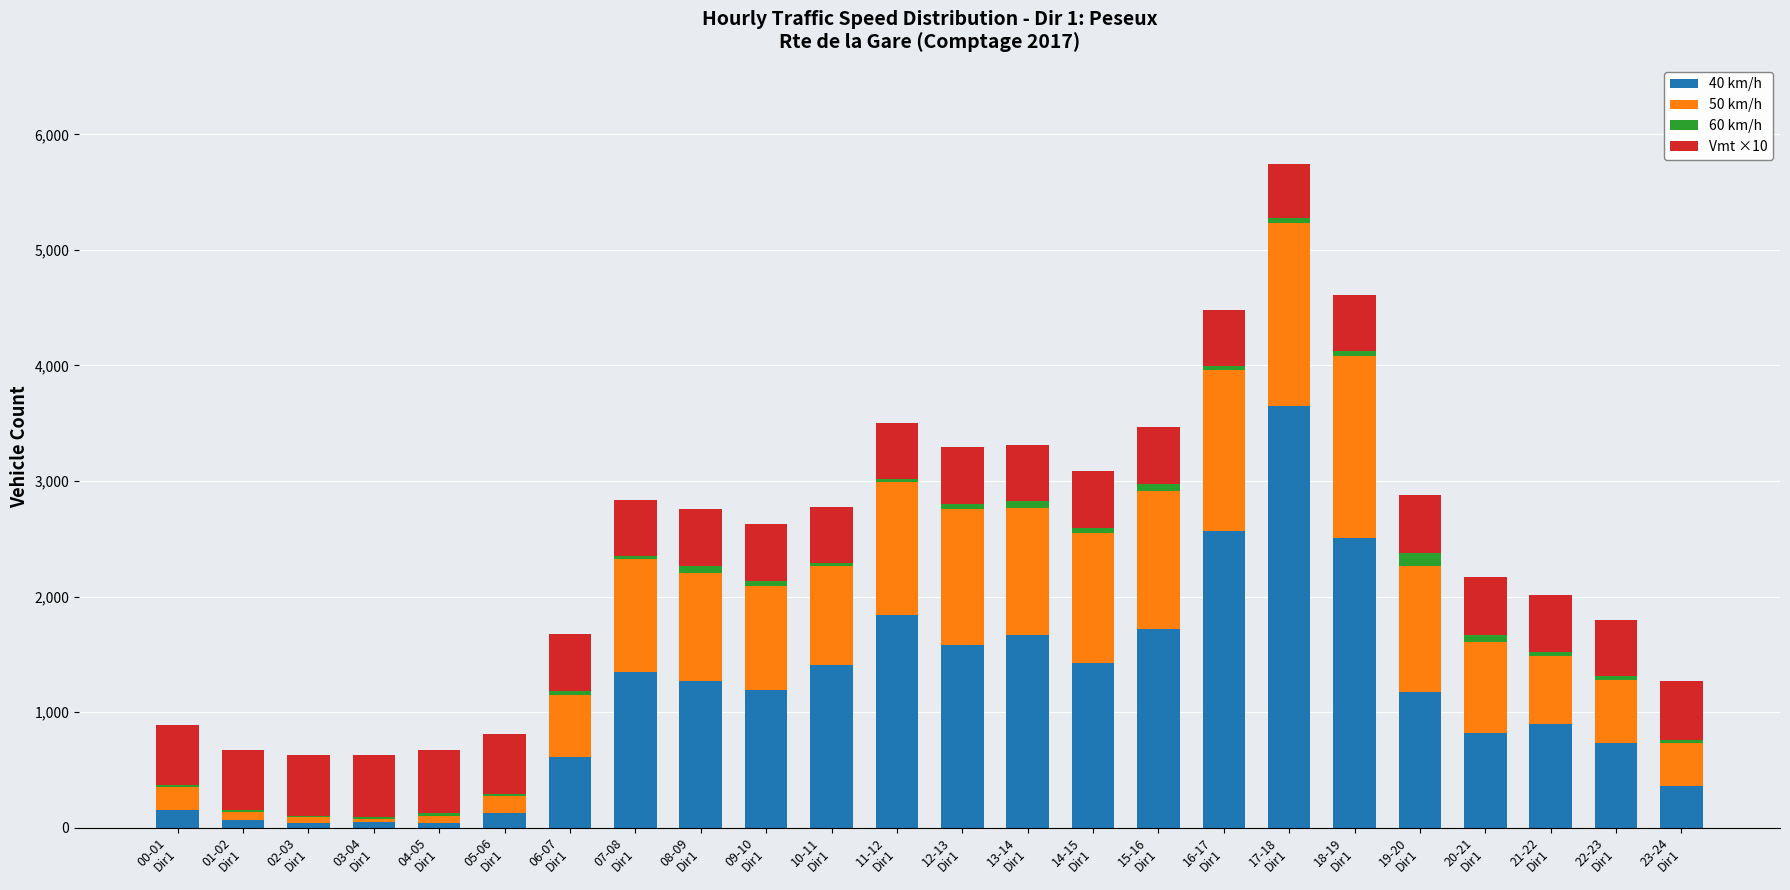

What are all the series names shown in the legend?

40 km/h, 50 km/h, 60 km/h, Vmt ×10